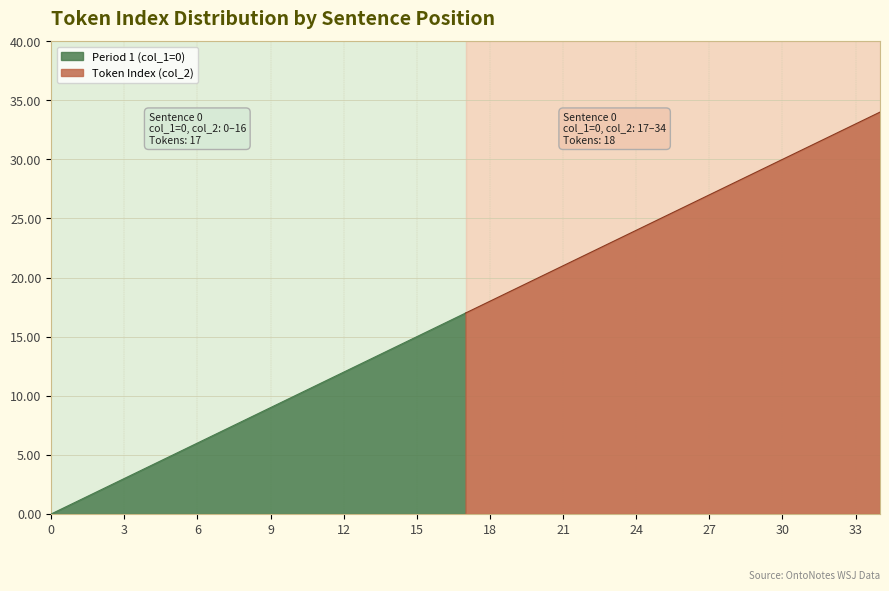

List the series in order of their peak value, lowest first.

Period 1 (col_1=0), Token Index (col_2)